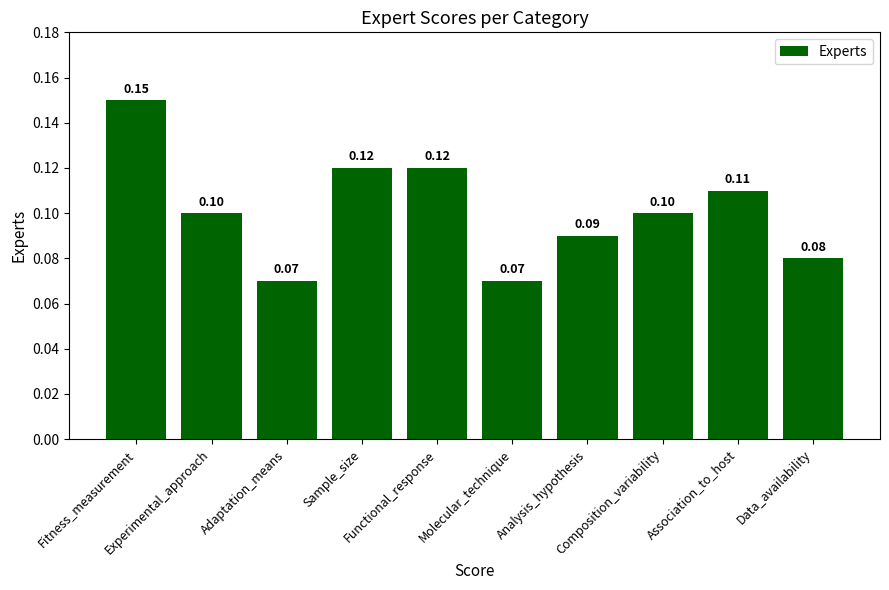

Between Functional_response and Adaptation_means, which is larger?

Functional_response